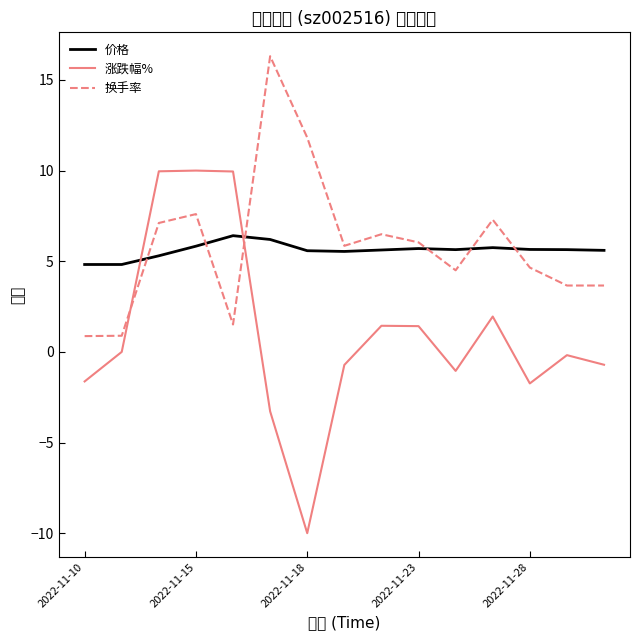

What are all the series names shown in the legend?

价格, 涨跌幅%, 换手率